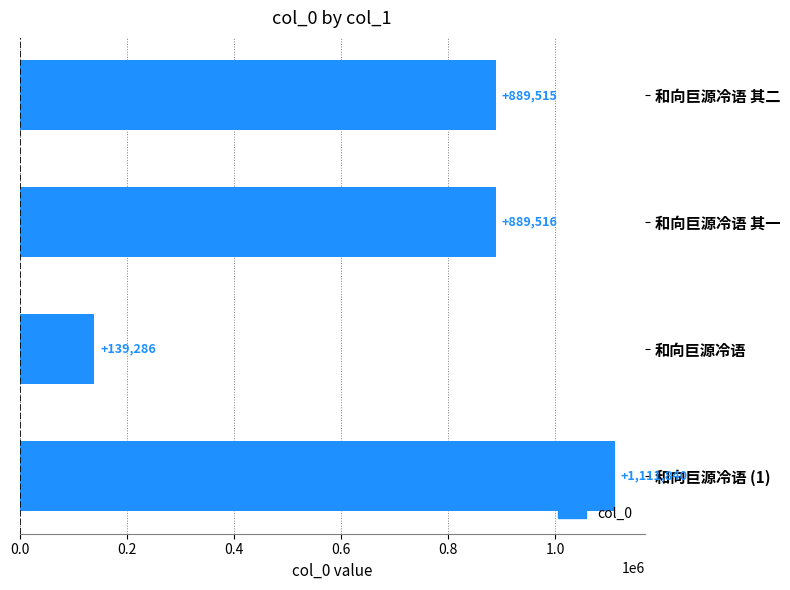

Rank the categories by value from highest to lowest.

和向巨源冷语 (1), 和向巨源冷语 其一, 和向巨源冷语 其二, 和向巨源冷语